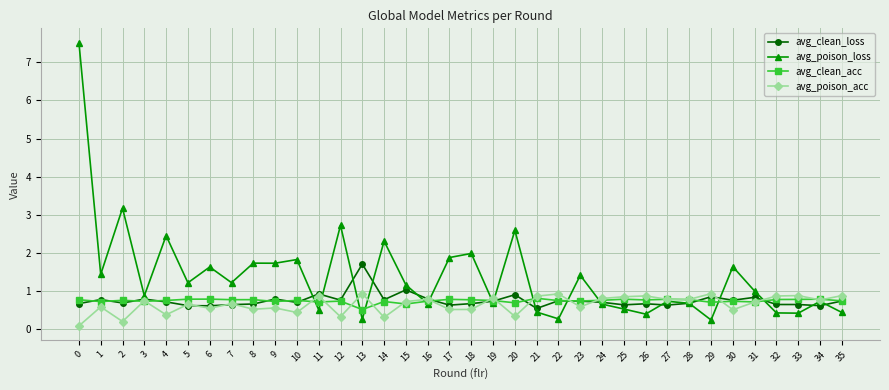

What is the value of the avg_clean_acc point at the 17th from the left?

0.7